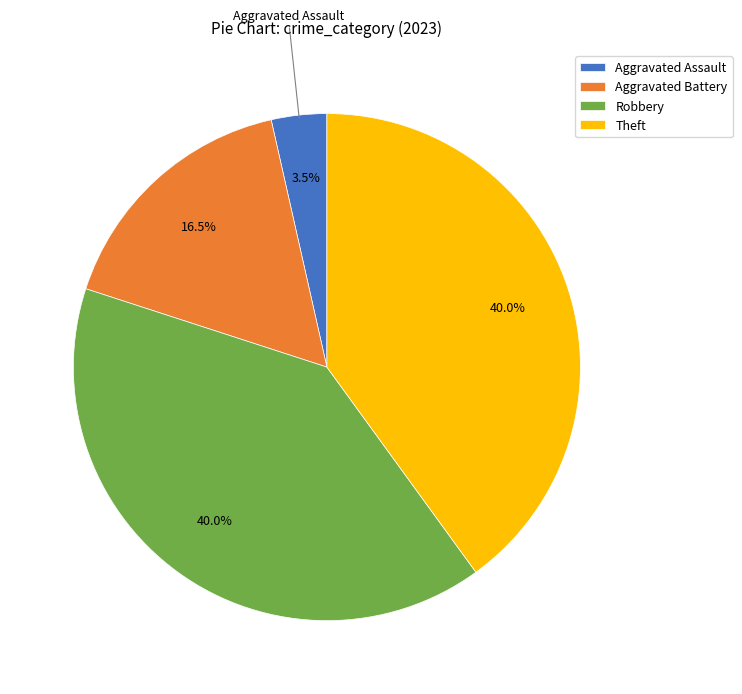

Is there any slice that represents more than half of the pie?

No